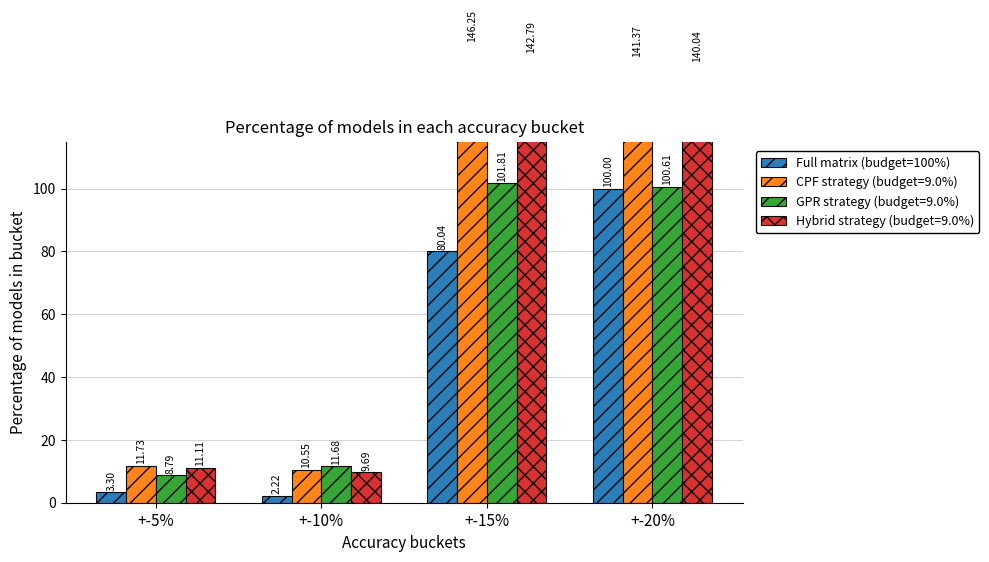

What is the label of the 1st bar from the left?

+-5%